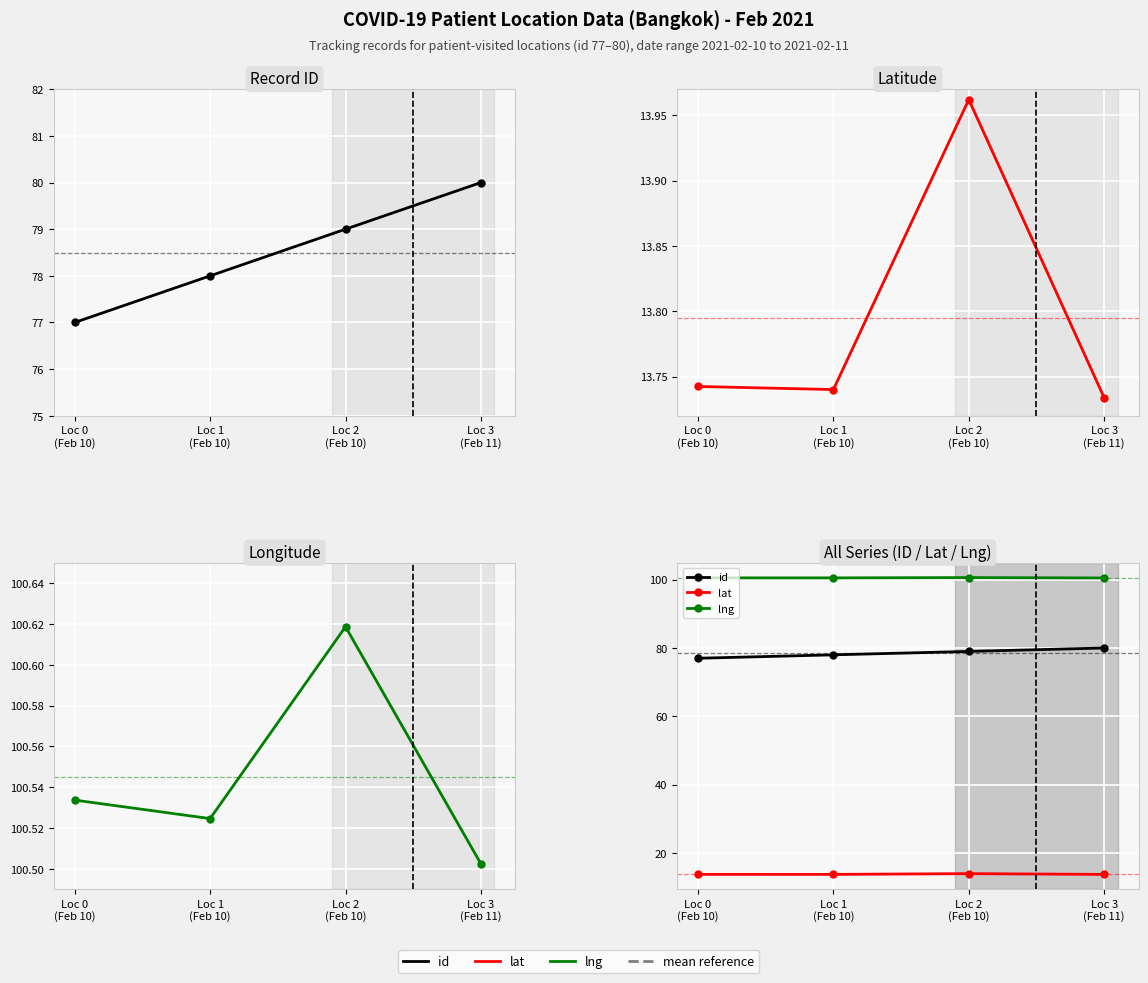

Count the id values in the range 78 to 80.

3